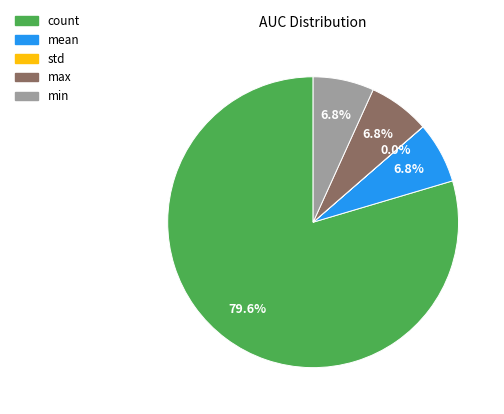

What is the total percentage of max and min?

13.6%